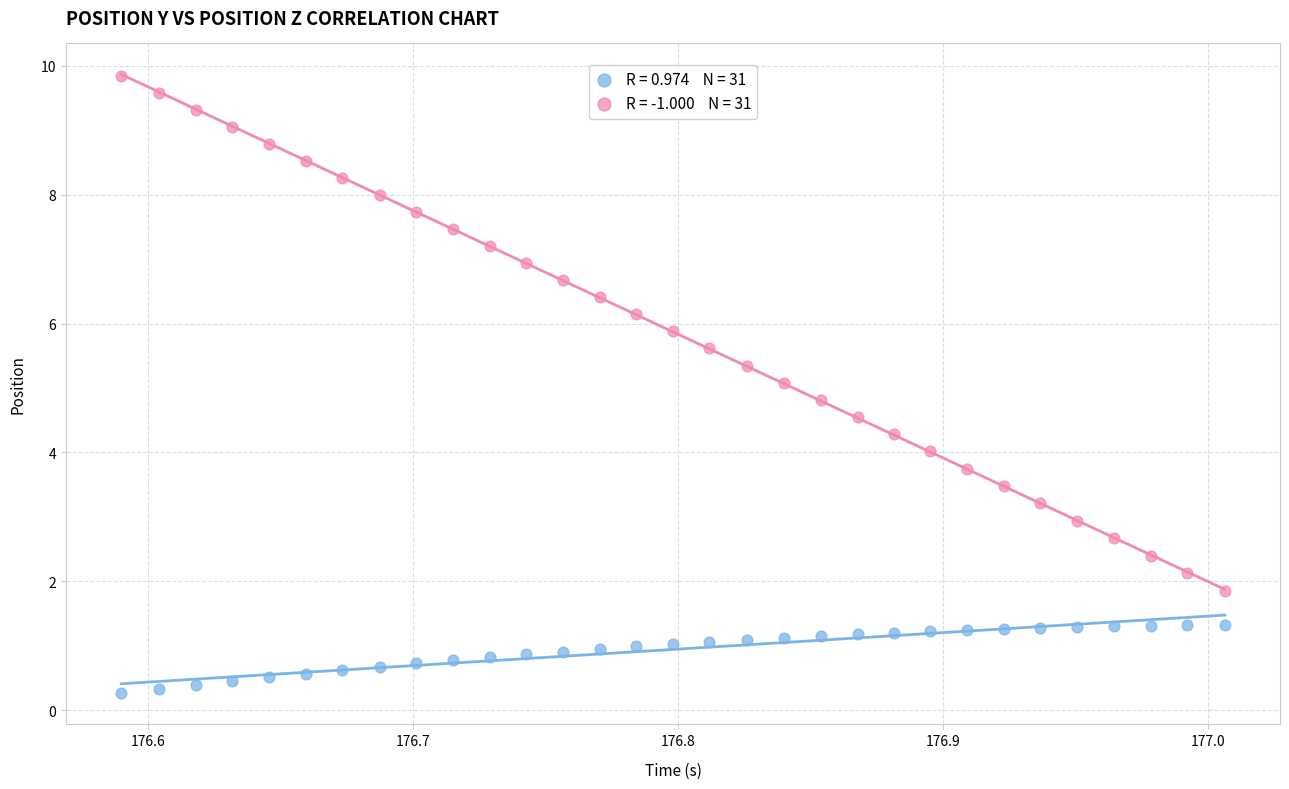

Across all data points, what is the range of X values (max minus min)?

0.4